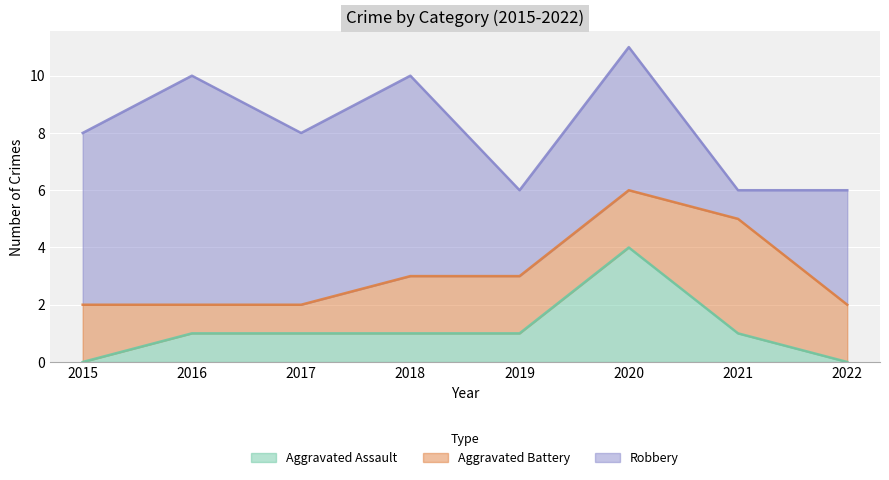

Rank the categories by Aggravated Assault value from lowest to highest.

2015, 2022, 2016, 2017, 2018, 2019, 2021, 2020